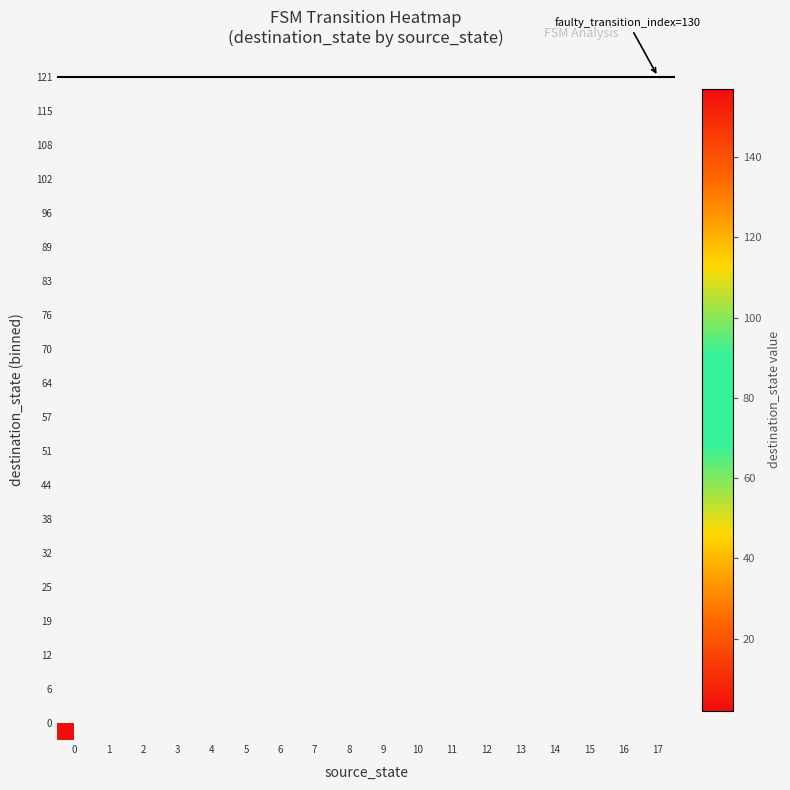

The value of 11 at 11 is 0. True or false?

True